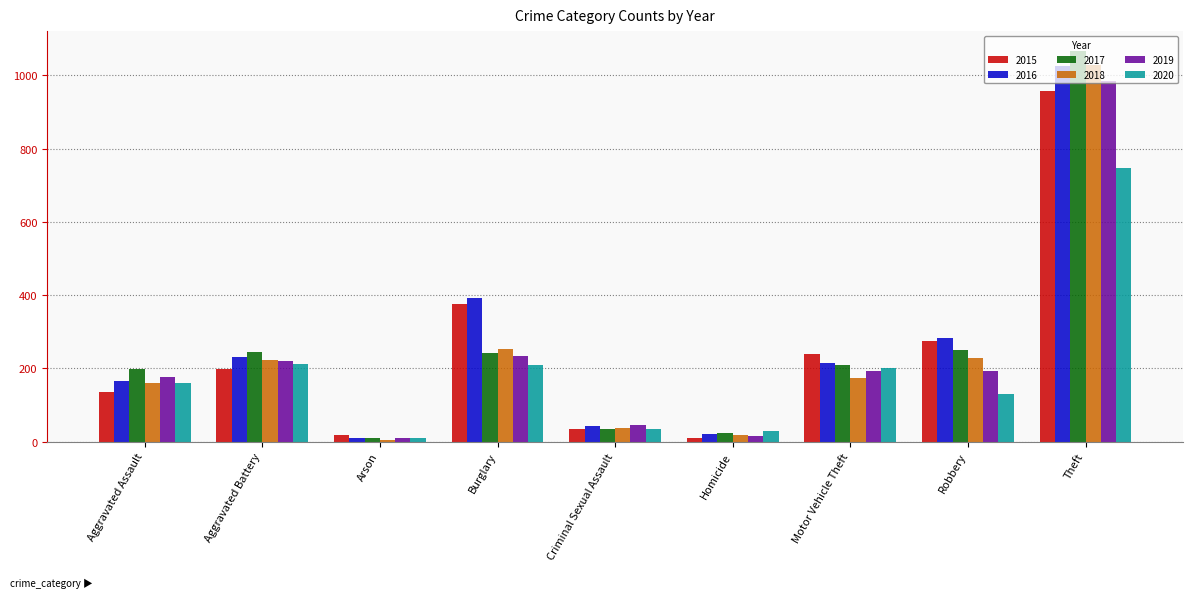

What is the label of the 5th bar from the left?

Criminal Sexual Assault